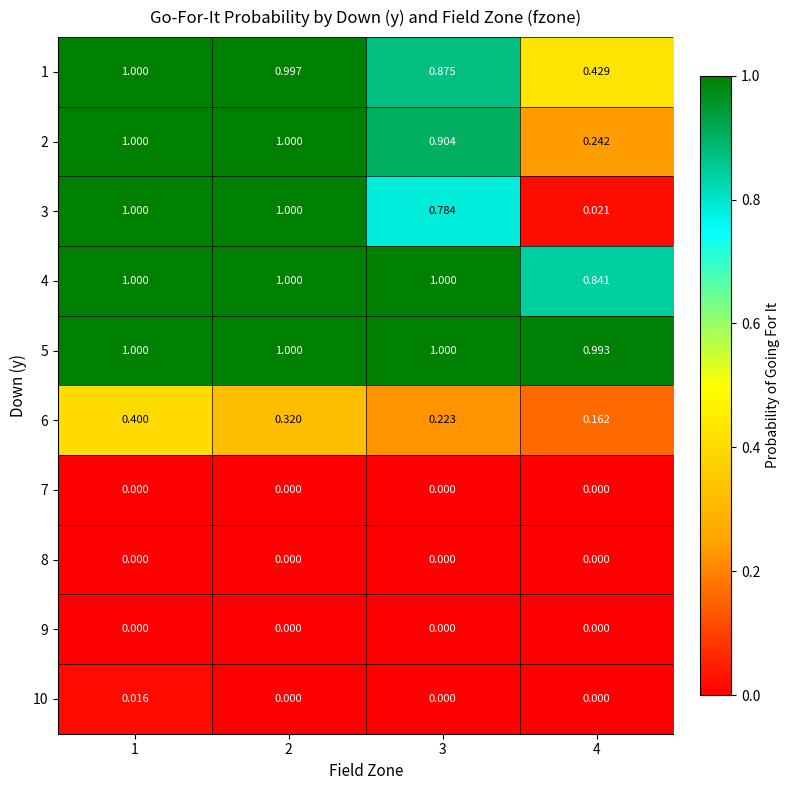

Is the value of 5 at 4 greater than the value of 6 at 4?

Yes